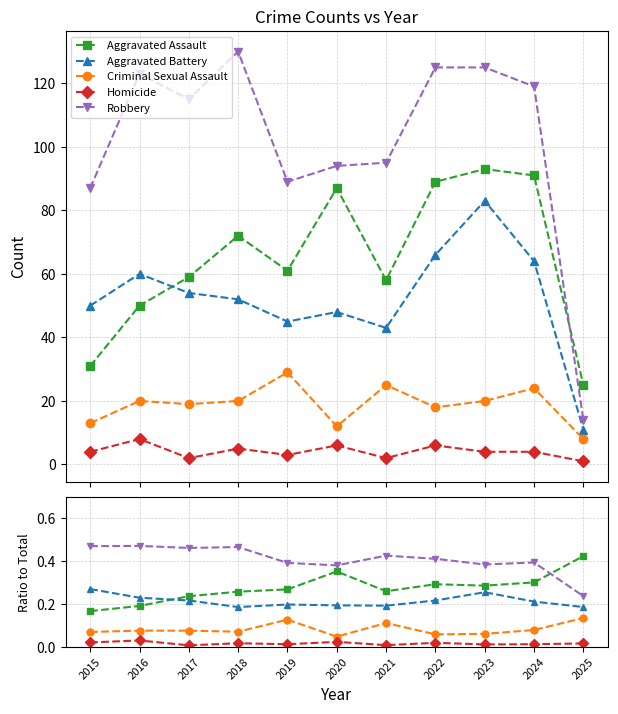

Count the Robbery values in the range 0 to 1.

11